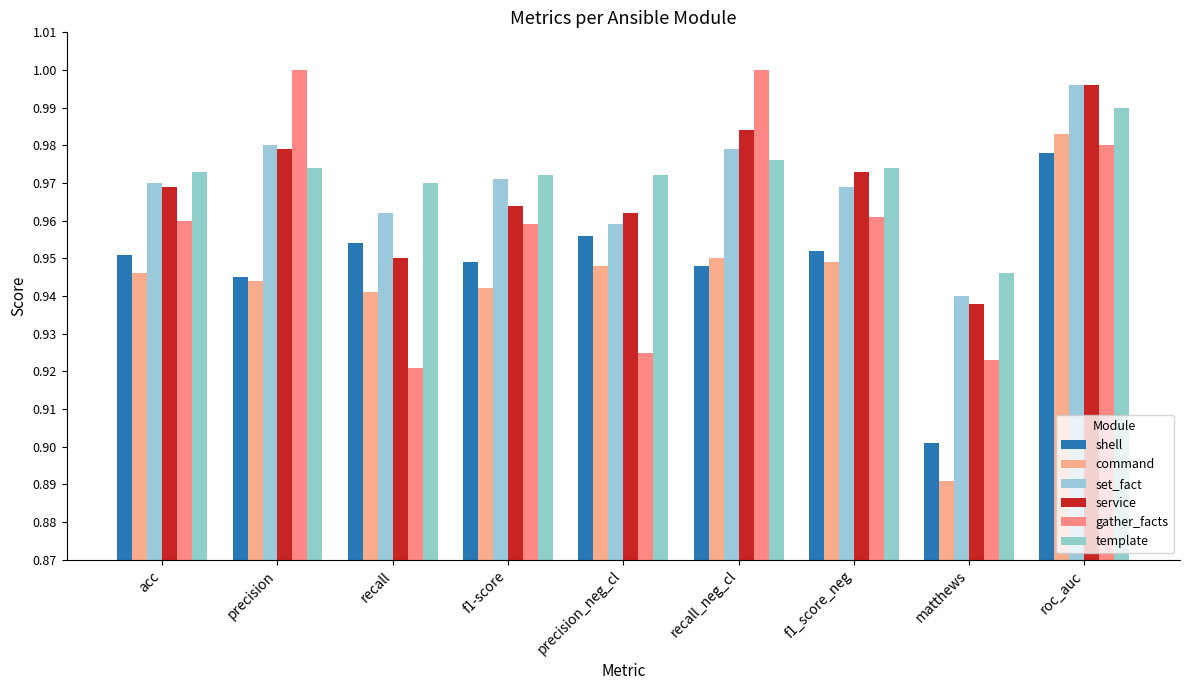

What is the value of the service bar at the 9th from the left?

1.0